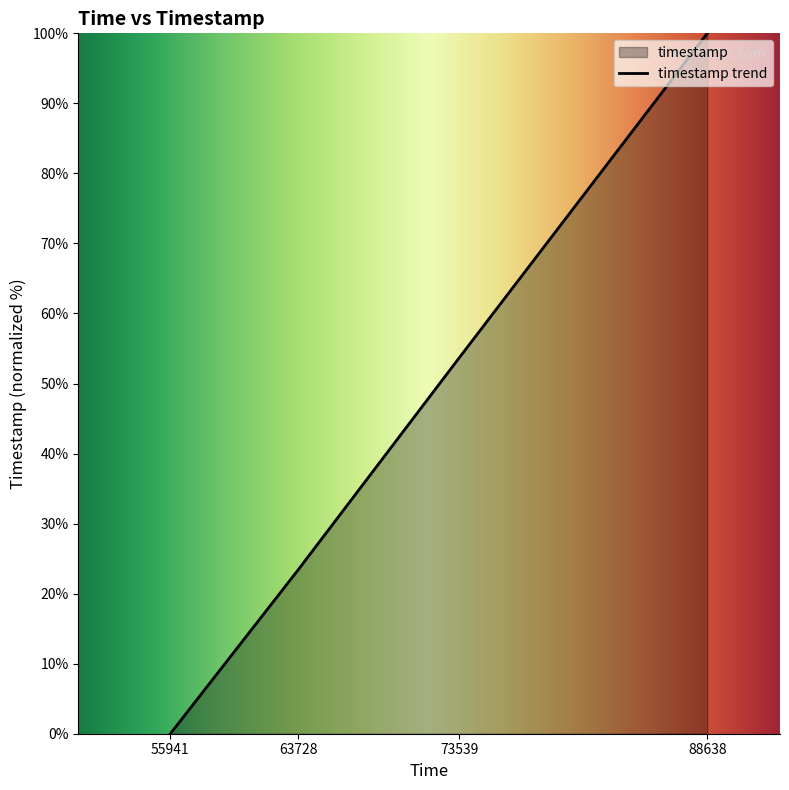

Count the number of values greater than 53.

2